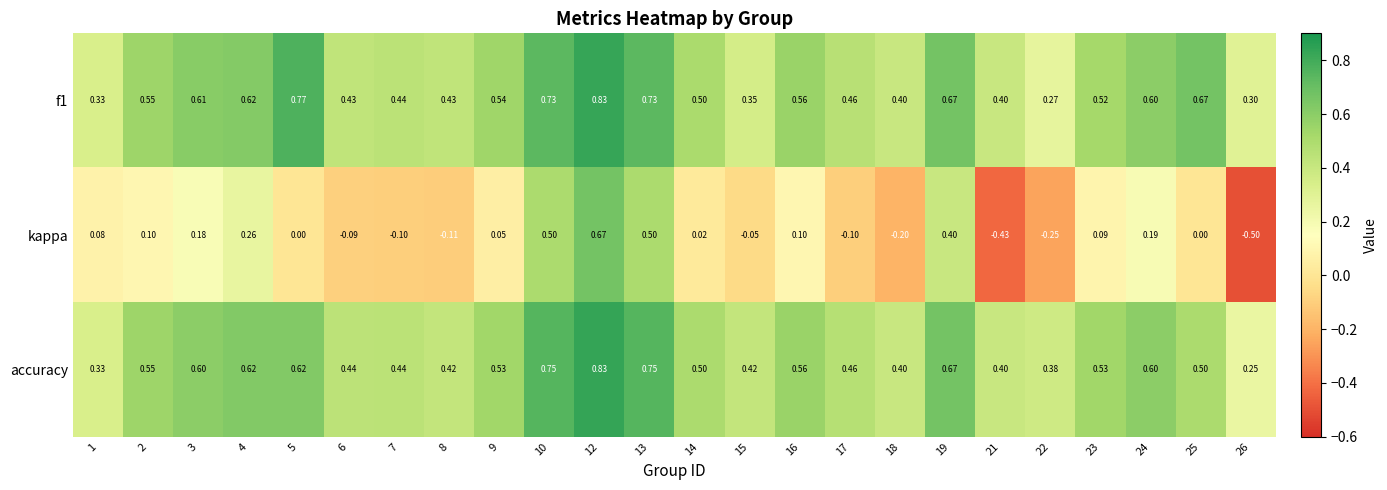

How many distinct data groups are displayed?

3